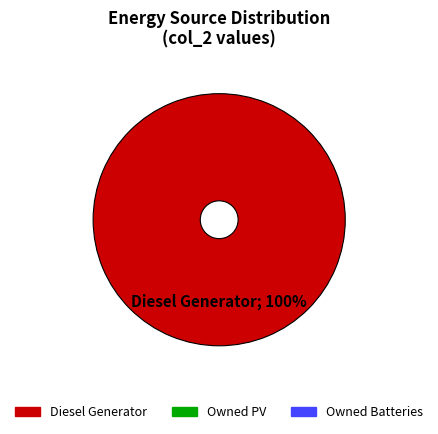

Is there a majority slice in this chart?

Yes